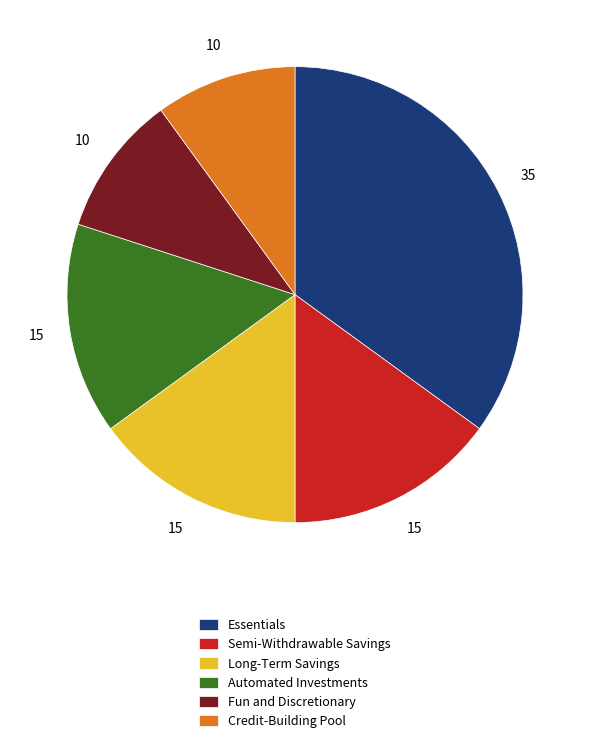

Is there a majority slice in this chart?

No